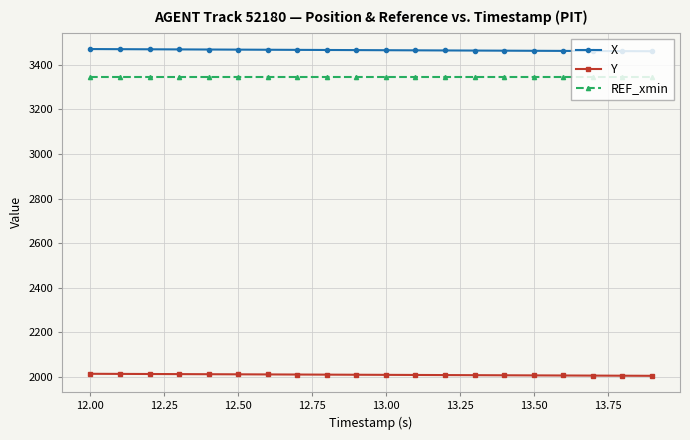

What is the greatest value displayed?

3470.0